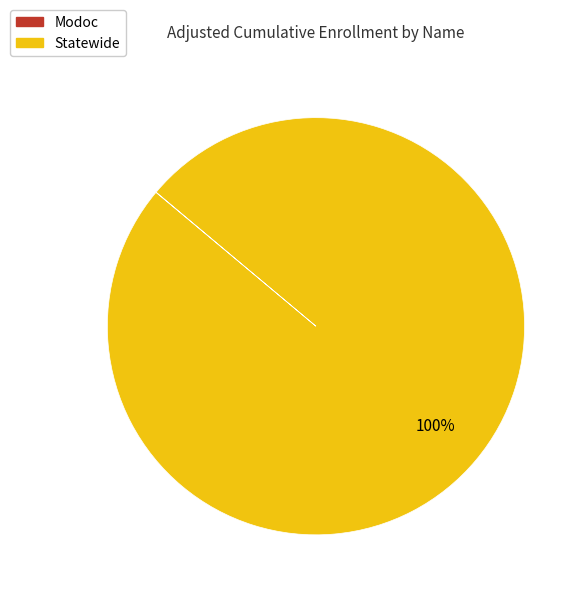

Is there any slice that represents more than half of the pie?

Yes